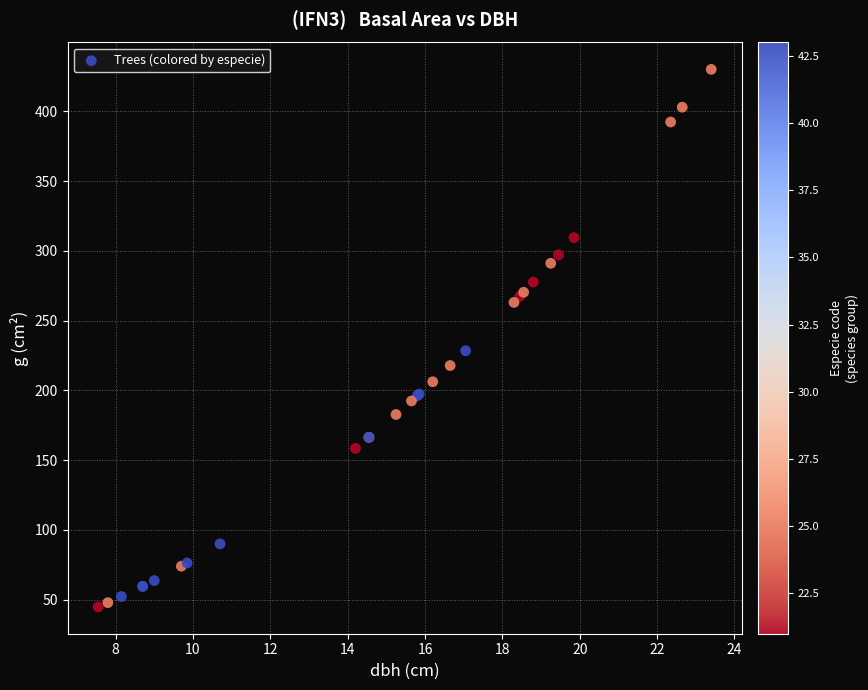

What Y value in the scatter plot is closest to 237?

228.3